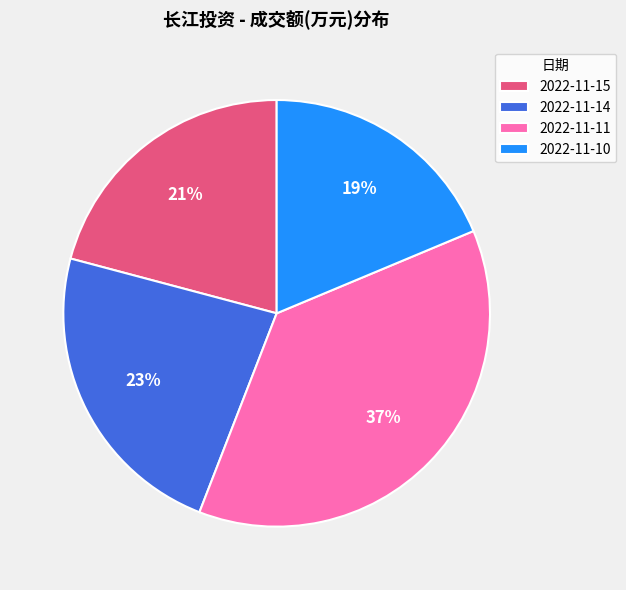

Which category has the biggest portion of the pie?

2022-11-11